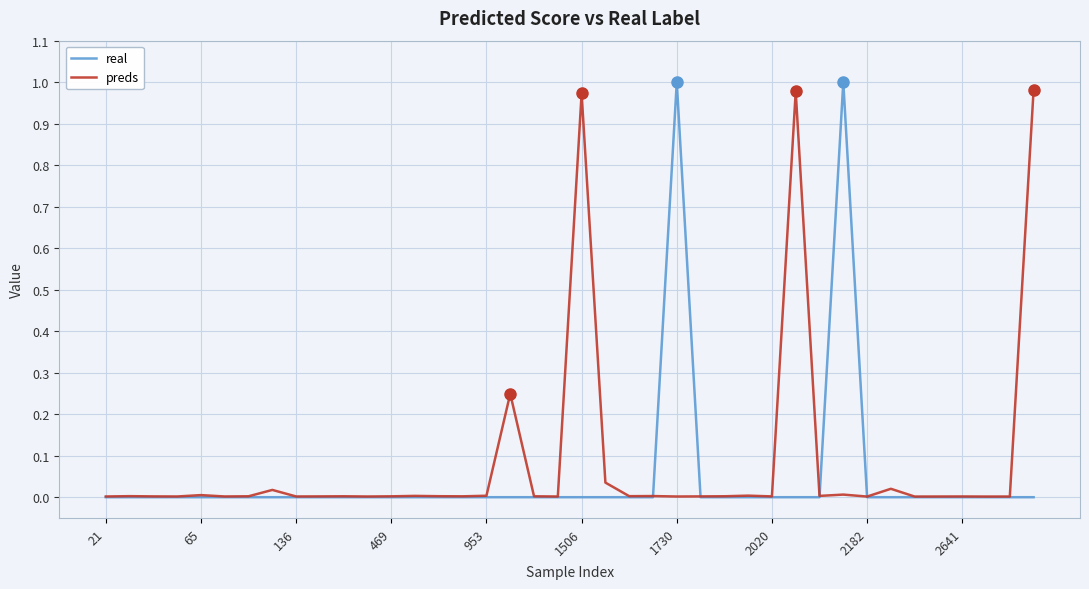

Reading left to right, what are all the values shown in this chart?

real: 0.0	0.0	0.0	0.0	0.0	0.0	0.0	0.0	0.0	0.0	0.0	0.0	0.0	0.0	0.0	0.0	0.0	0.0	0.0	0.0	0.0	0.0	0.0	0.0	1.0	0.0	0.0	0.0	0.0	0.0	0.0	1.0	0.0	0.0	0.0	0.0	0.0	0.0	0.0	0.0
preds: 0.0	0.0	0.0	0.0	0.0	0.0	0.0	0.0	0.0	0.0	0.0	0.0	0.0	0.0	0.0	0.0	0.0	0.2	0.0	0.0	1.0	0.0	0.0	0.0	0.0	0.0	0.0	0.0	0.0	1.0	0.0	0.0	0.0	0.0	0.0	0.0	0.0	0.0	0.0	1.0